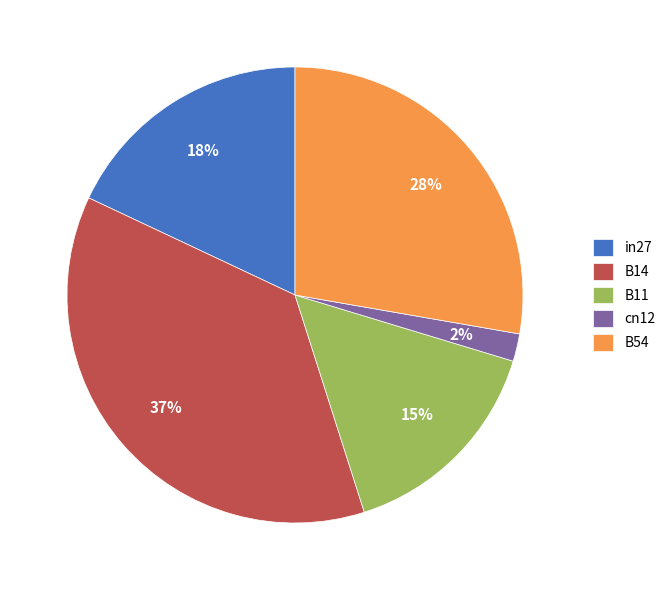

The B14 slice represents 22% of the pie. True or false?

False